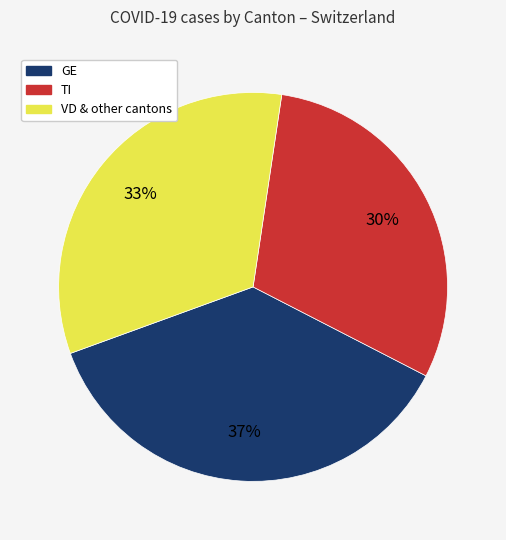

To the nearest percent, what is the average slice percentage?

33%